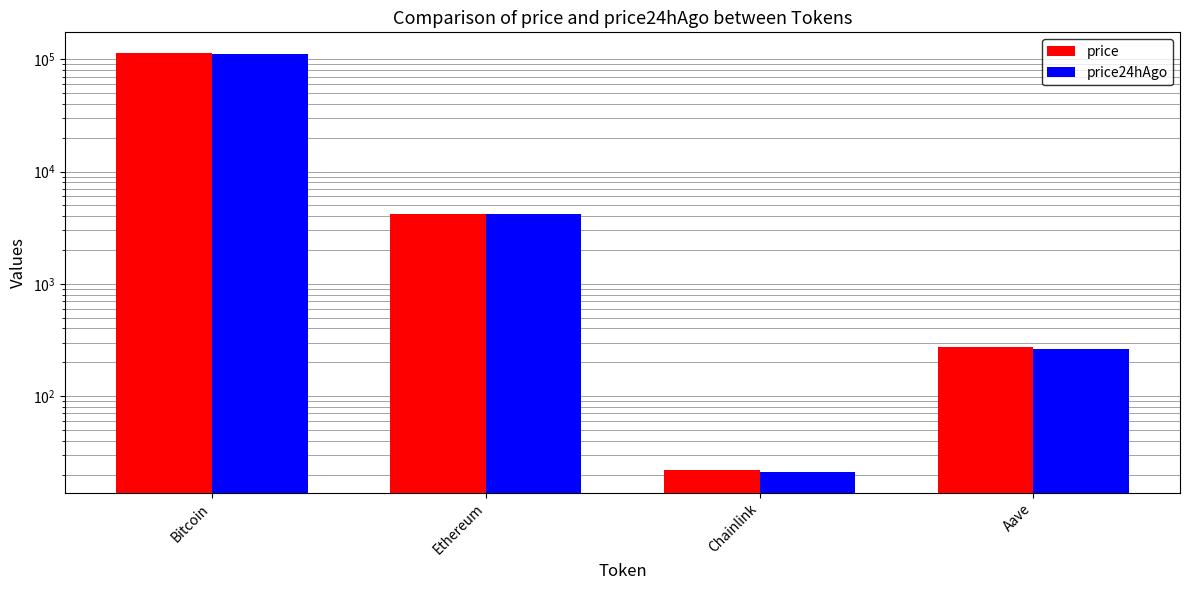

Reading left to right, list all the values displayed in this chart.

price: Bitcoin=113163.0	Ethereum=4210.2	Chainlink=21.8	Aave=271.4
price24hAgo: Bitcoin=112529.0	Ethereum=4168.5	Chainlink=21.2	Aave=264.8